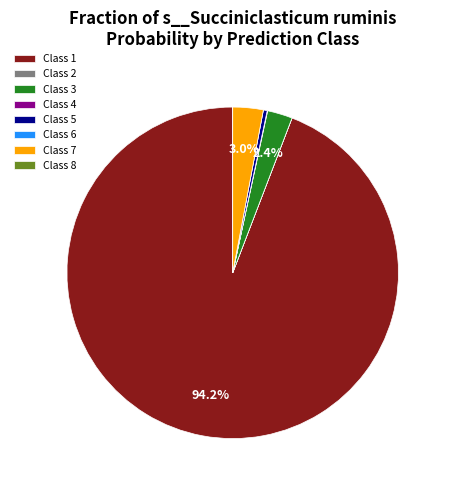

To the nearest percent, what is the difference between the largest and smallest slice percentages?

94%